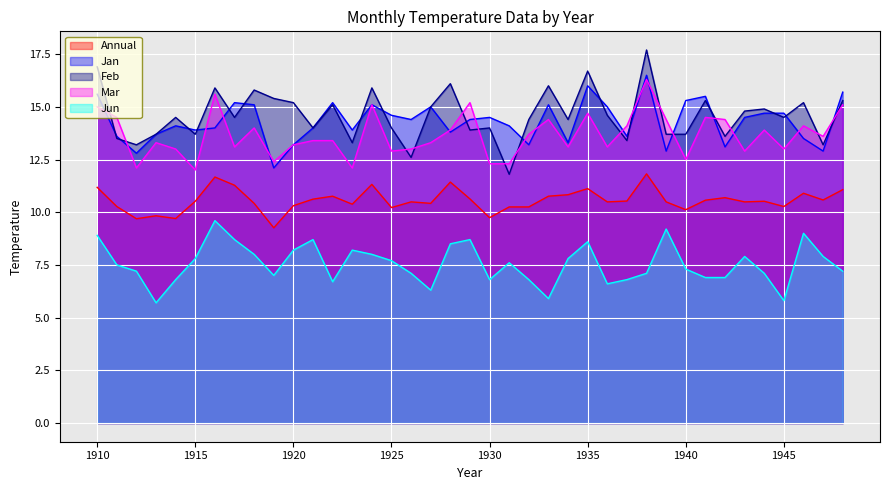

What is the value of the Feb point at the 6th from the left?

13.7